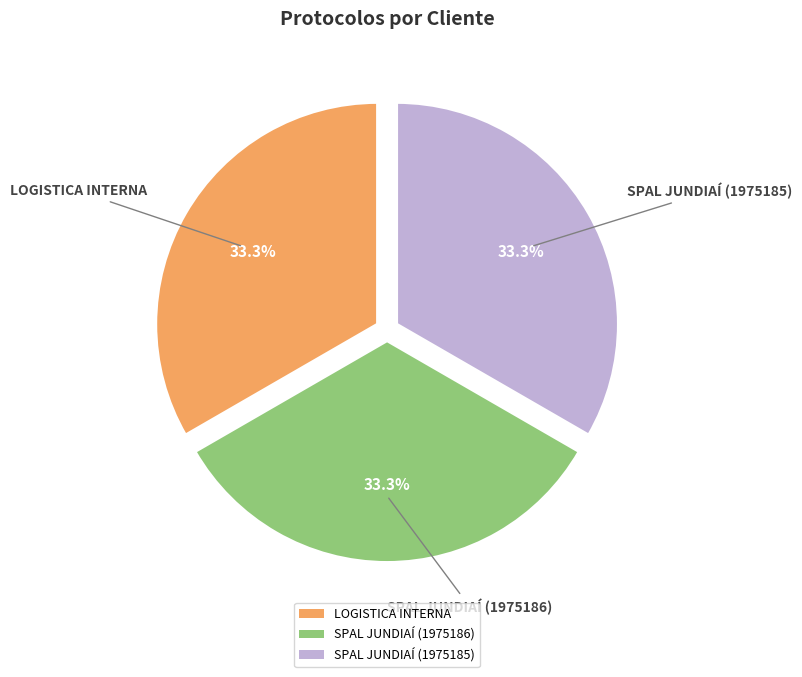

What percentage is the SPAL JUNDIAÍ (1975185) slice, to the nearest percent?

33%